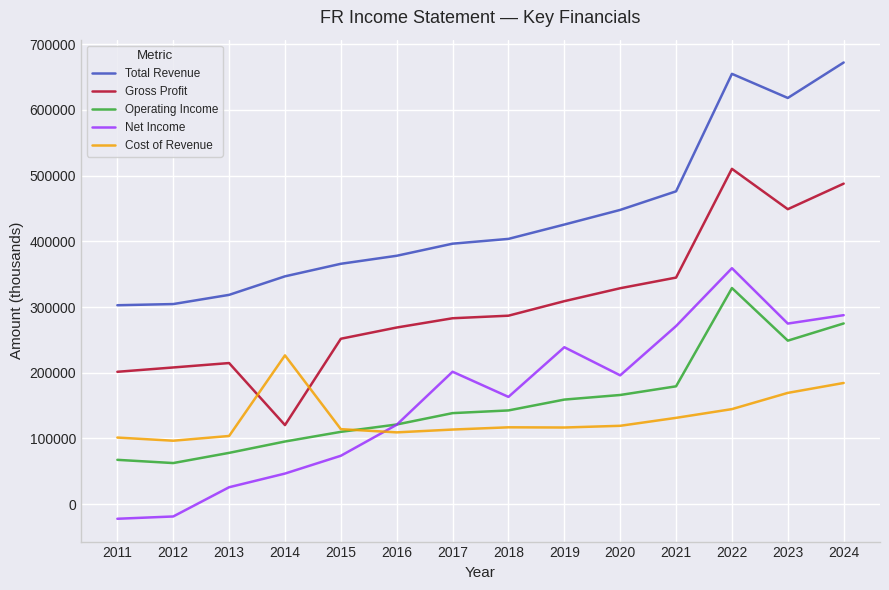

Read the Cost of Revenue value at 2011, to the nearest 50.

101300